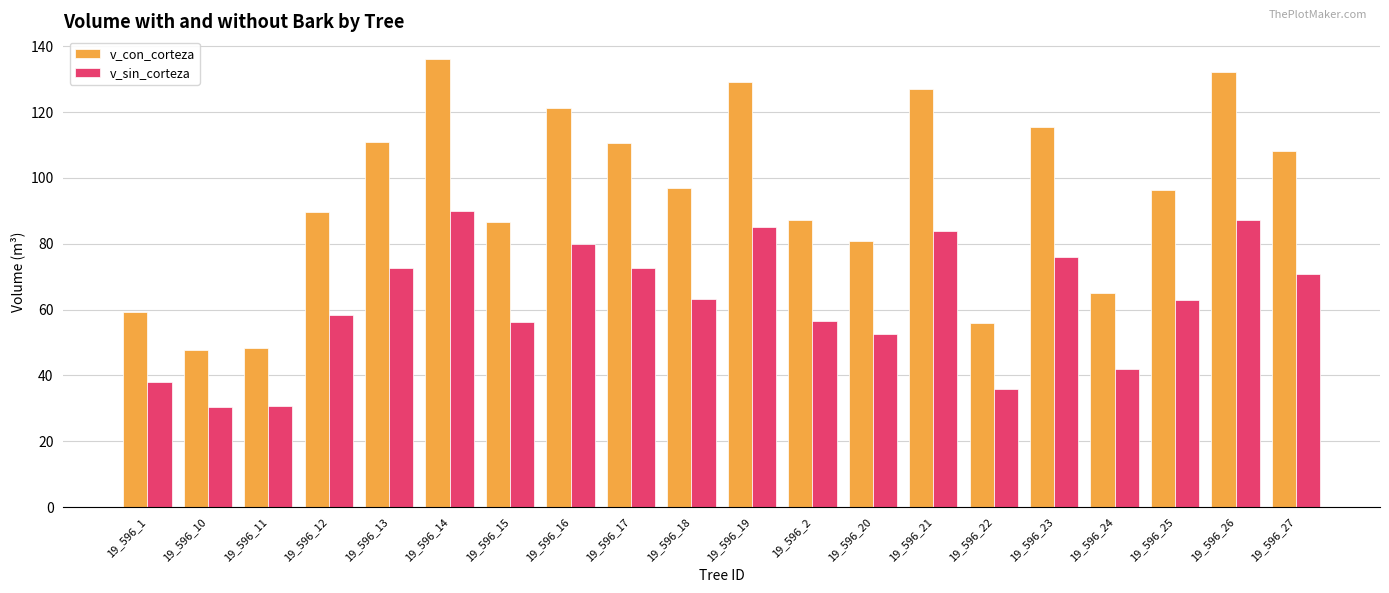

The v_sin_corteza series shows 94.6 at 19_596_13. True or false?

False